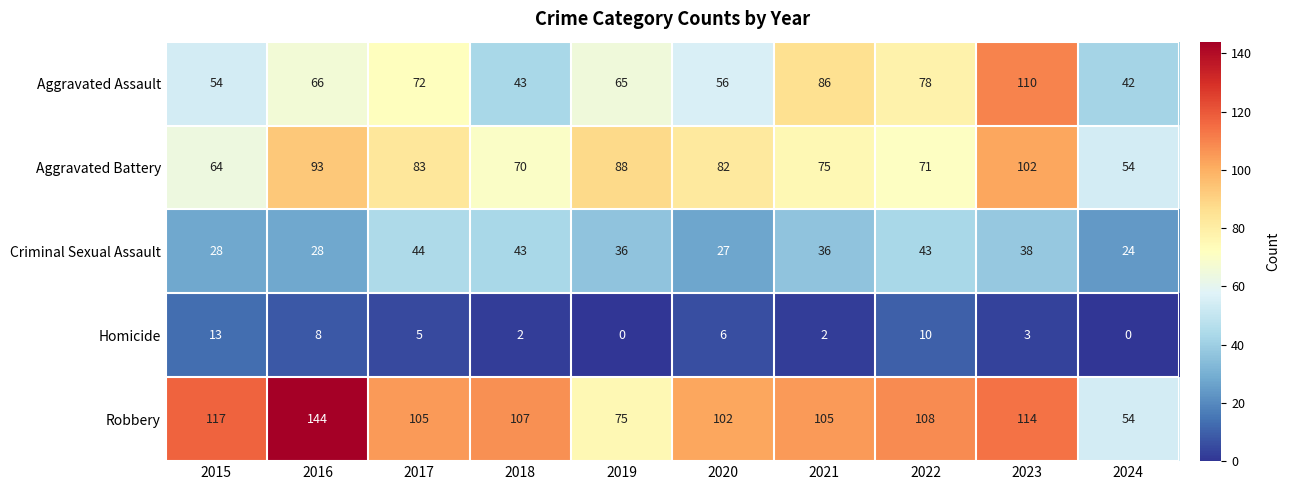

Rank the series at 2020 from lowest to highest value.

Homicide, Criminal Sexual Assault, Aggravated Assault, Aggravated Battery, Robbery